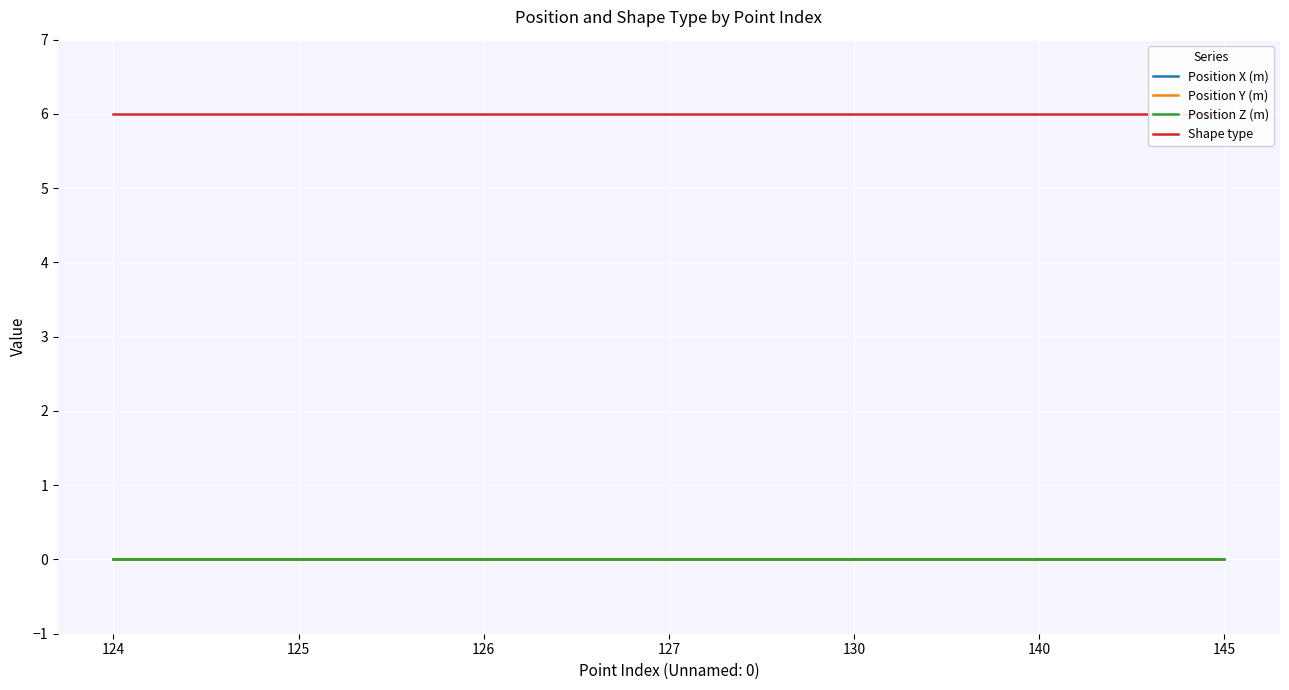

What are all the series names shown in the legend?

Position X (m), Position Y (m), Position Z (m), Shape type